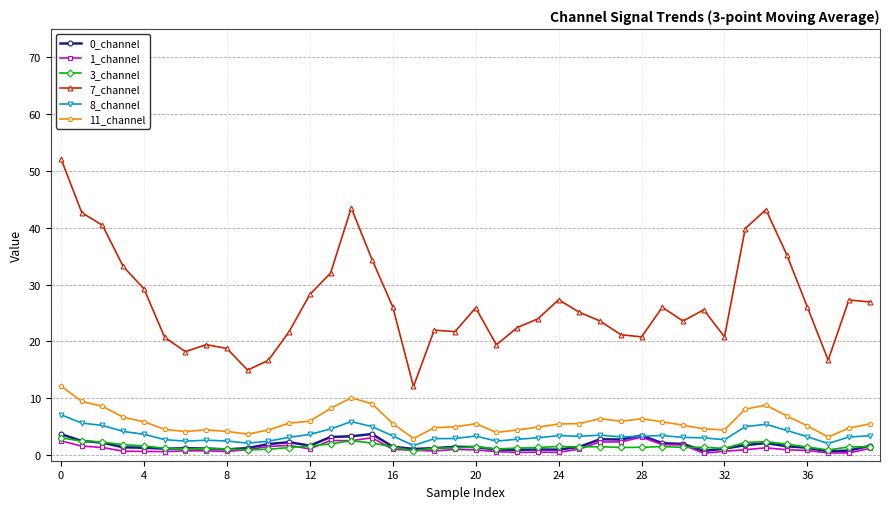

Which series has the largest range (max minus min)?

7_channel